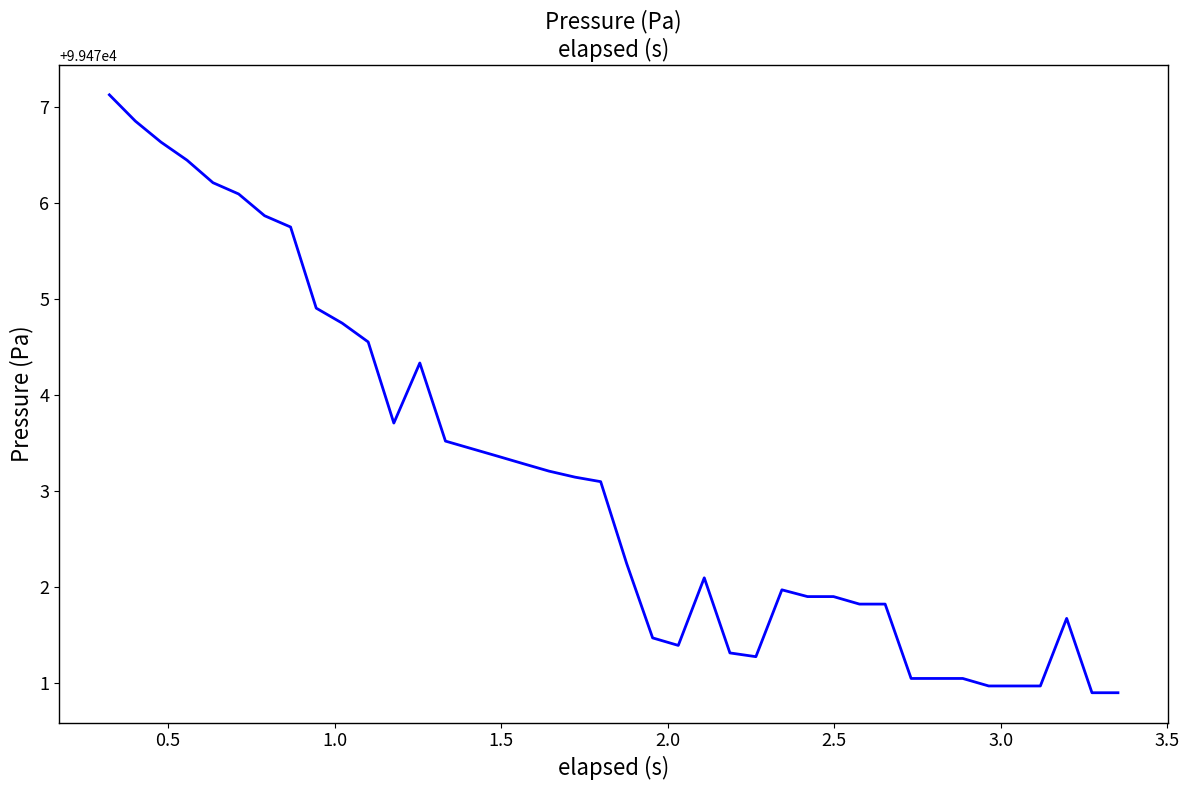

What is the difference between the maximum and minimum values?

6.2